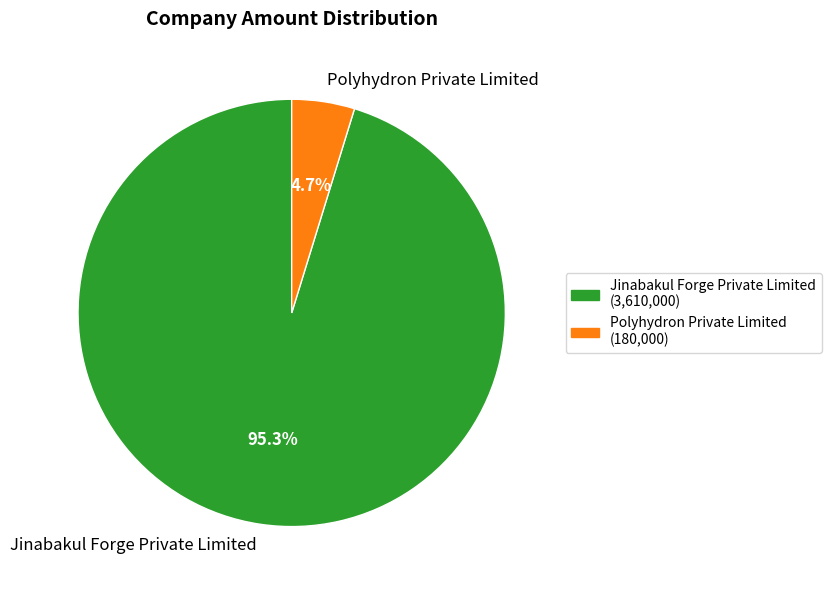

Count the number of slices in the pie.

2